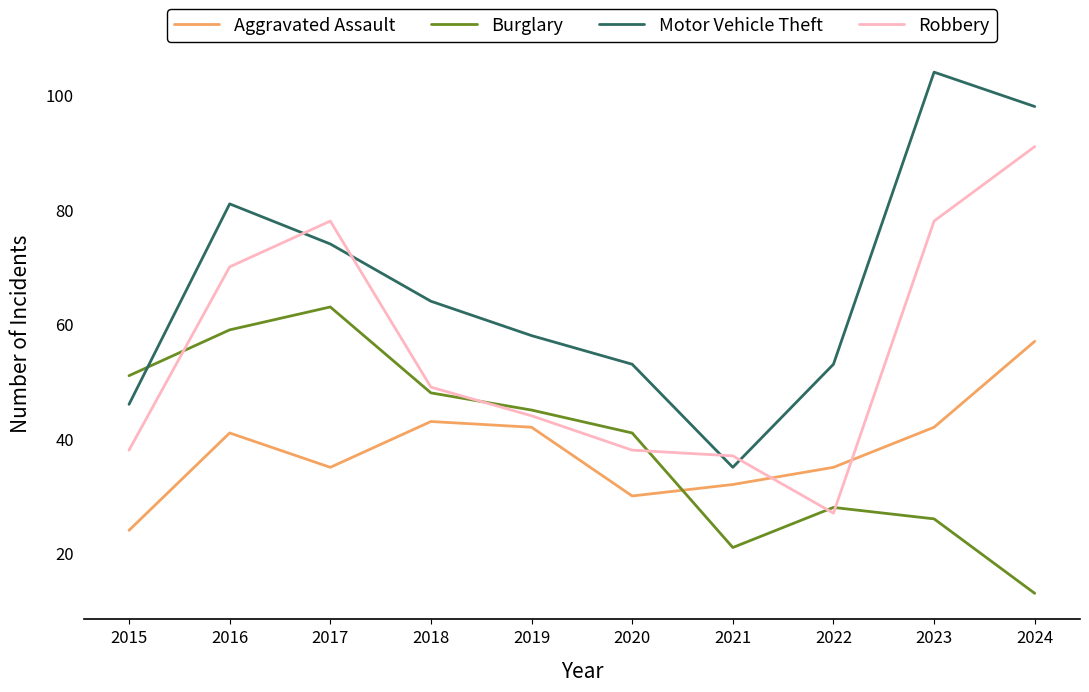

Where is the first local maximum for Burglary?

2017